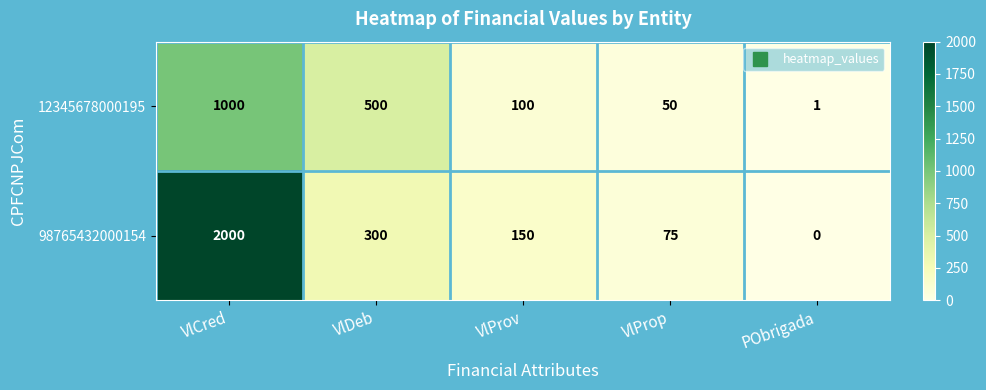

What is the sum of all 98765432000154 values?

2525